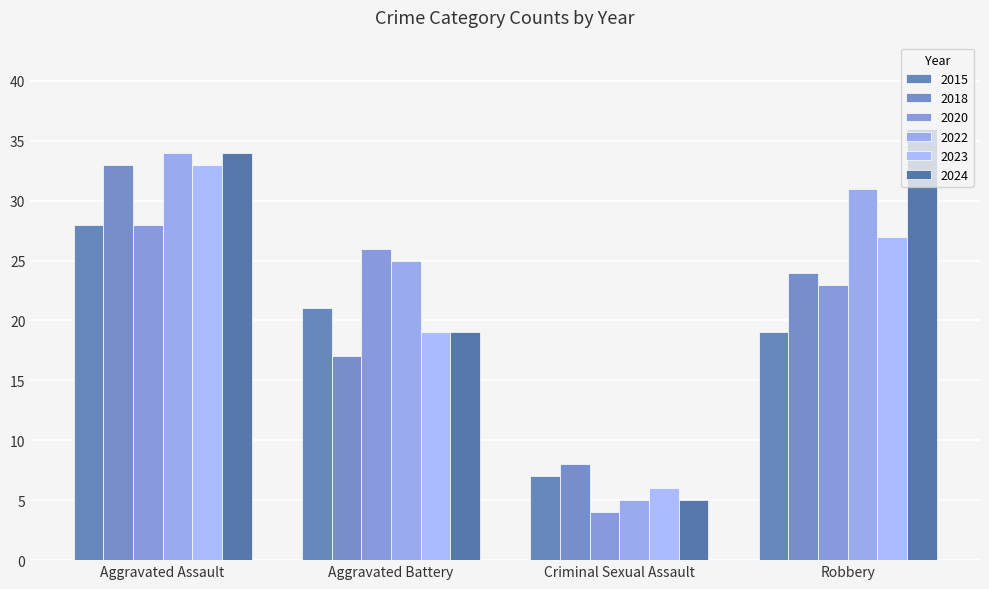

Reading left to right, extract all data points from this chart.

2015: 28	21	7	19
2018: 33	17	8	24
2020: 28	26	4	23
2022: 34	25	5	31
2023: 33	19	6	27
2024: 34	19	5	36